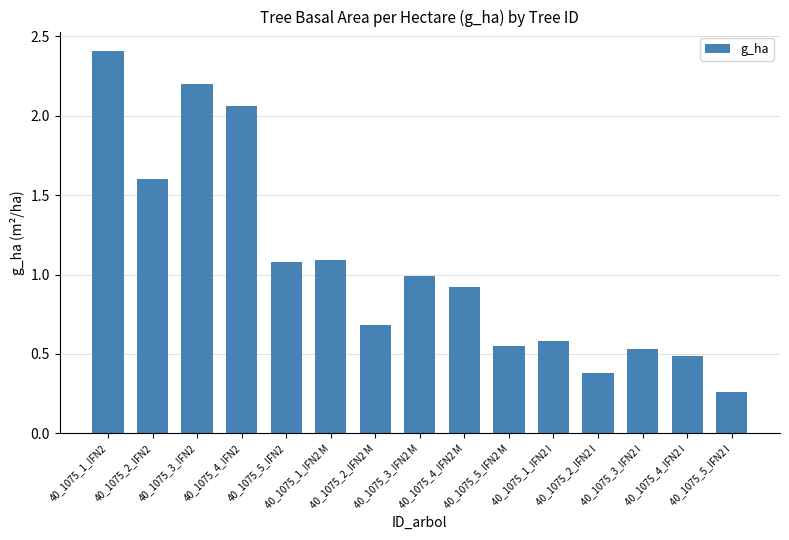

What is the difference between the values at 40_1075_3_IFN2 and 40_1075_3_IFN2 M?

1.2